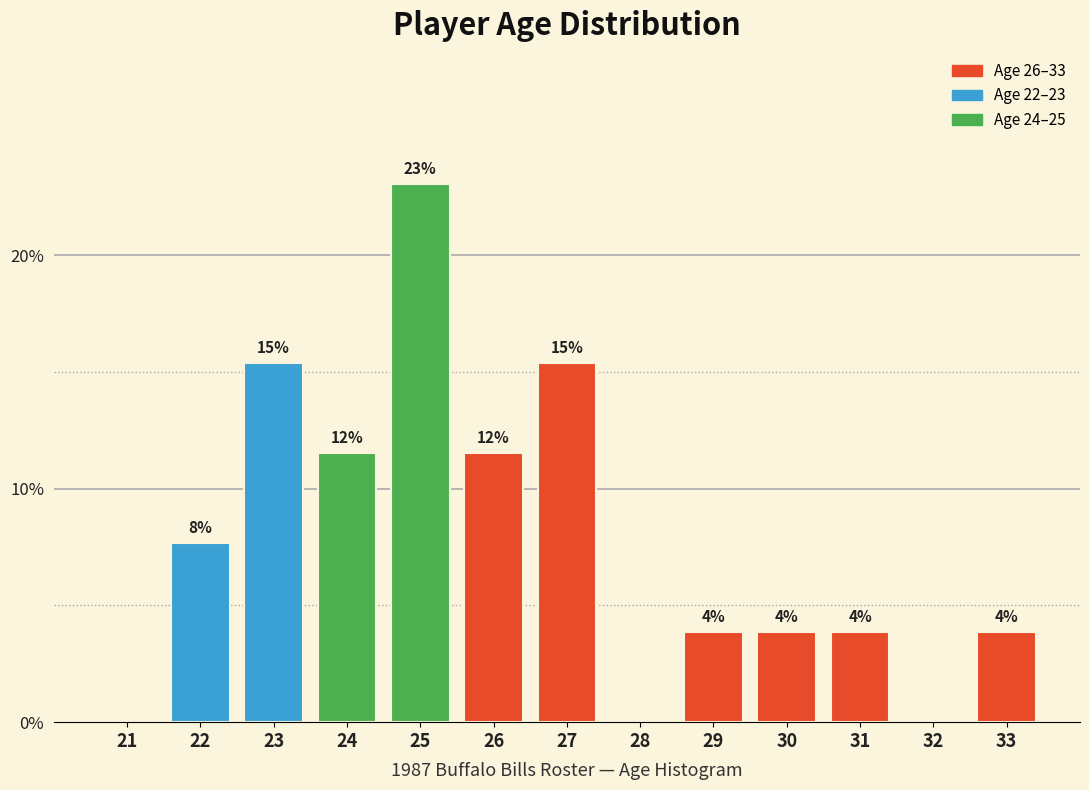

Are the bars horizontal?

No